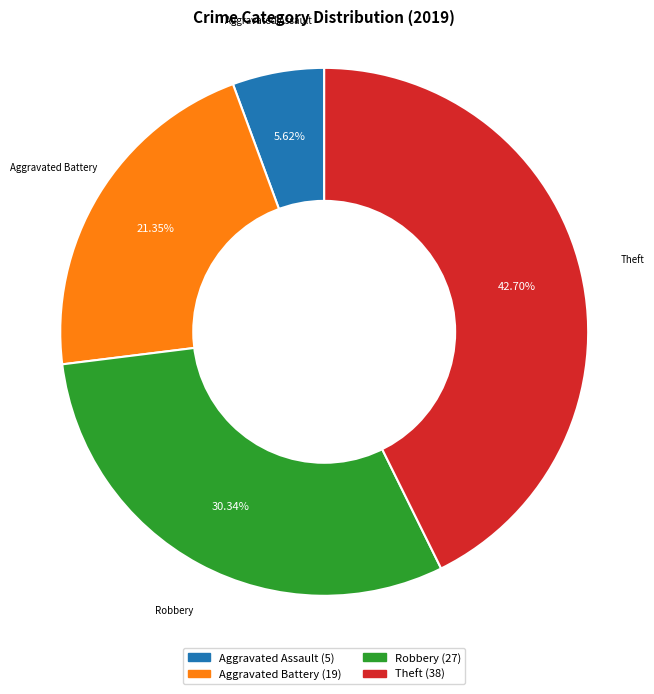

Is Robbery the majority of the pie?

No